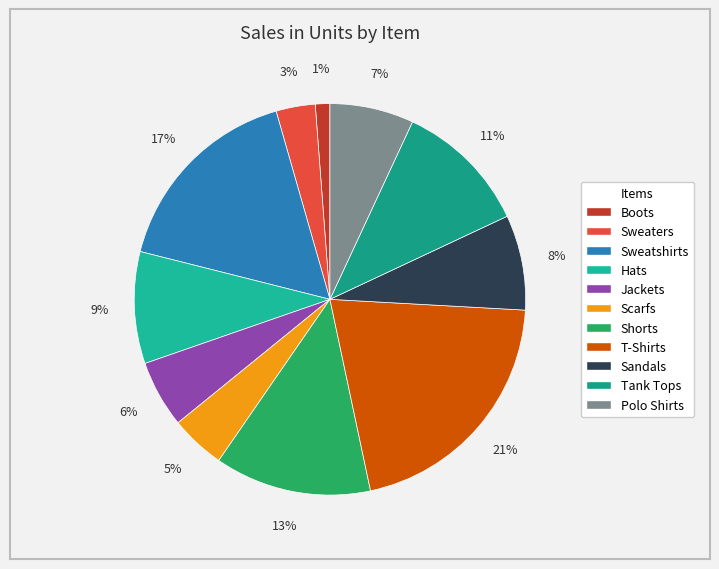

Does any single category account for the majority?

No